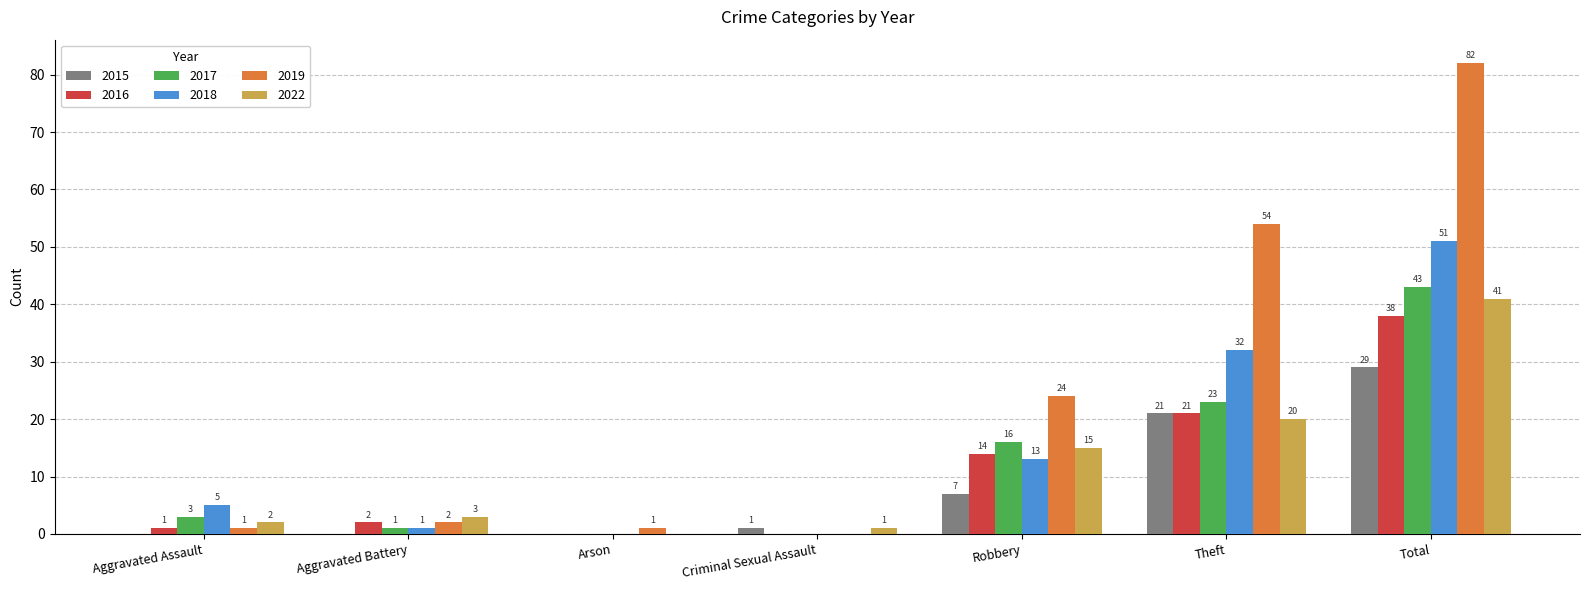

Reading left to right, transcribe all the data shown in this chart.

2015: 0	0	0	1	7	21	29
2016: 1	2	0	0	14	21	38
2017: 3	1	0	0	16	23	43
2018: 5	1	0	0	13	32	51
2019: 1	2	1	0	24	54	82
2022: 2	3	0	1	15	20	41